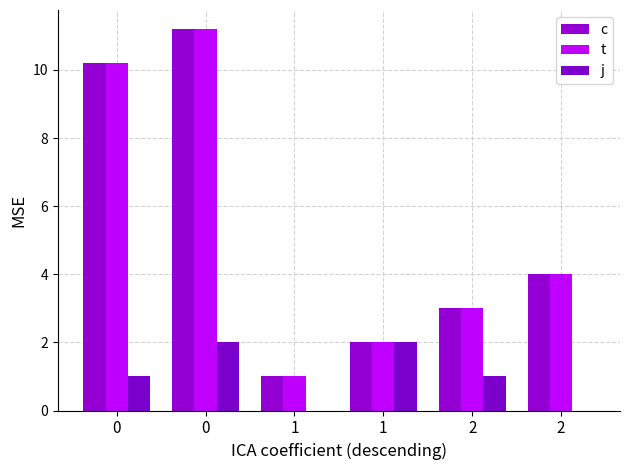

What is the difference between the second highest and minimum values in the t series?

9.2